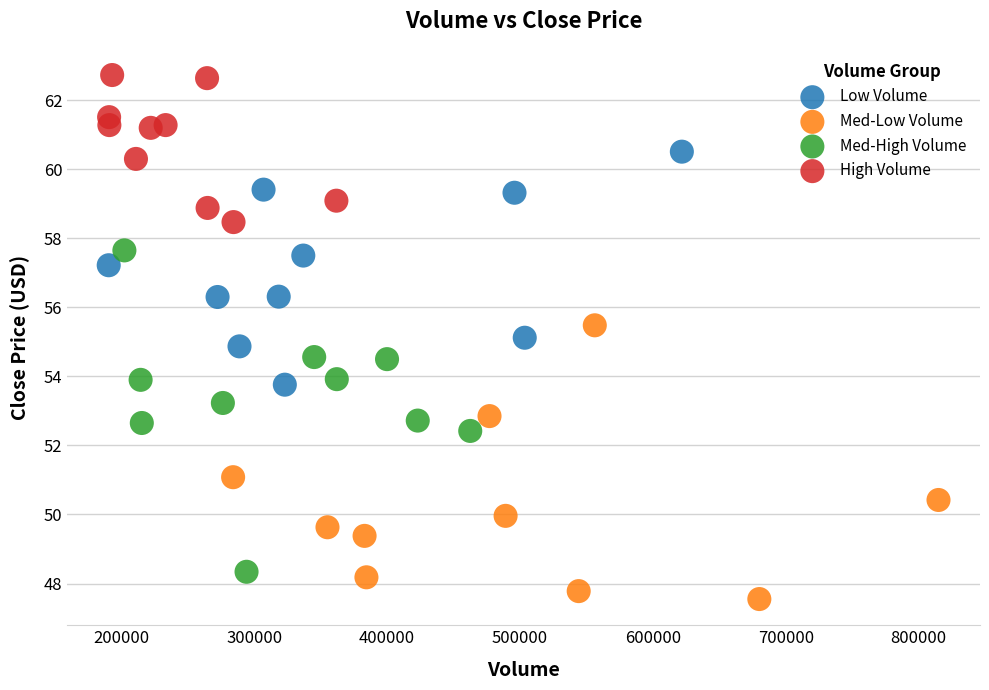

What are all the series names shown in the legend?

Low Volume, Med-Low Volume, Med-High Volume, High Volume